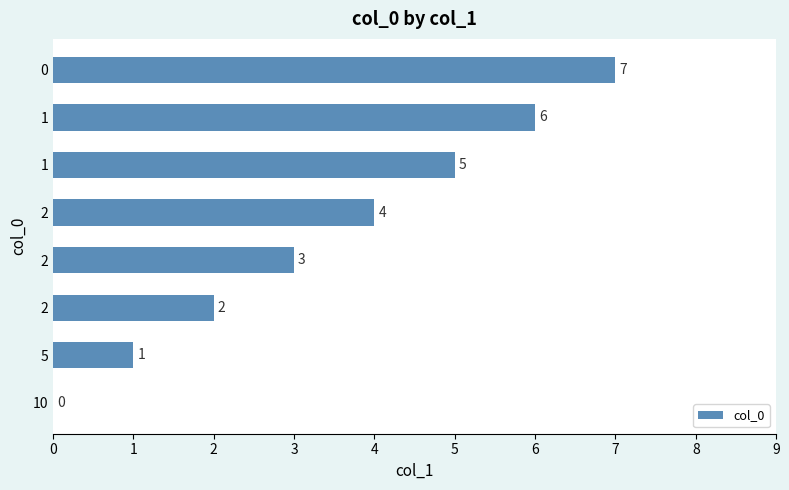

Rank the categories by value from highest to lowest.

0, 1, 1, 2, 2, 2, 5, 10